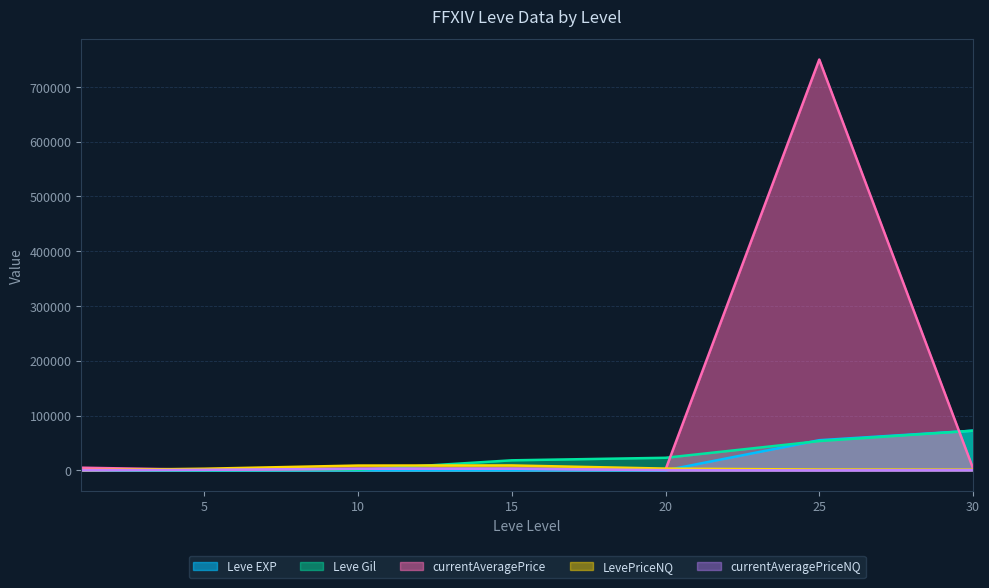

How many times do Leve Gil and currentAveragePrice cross each other?

3